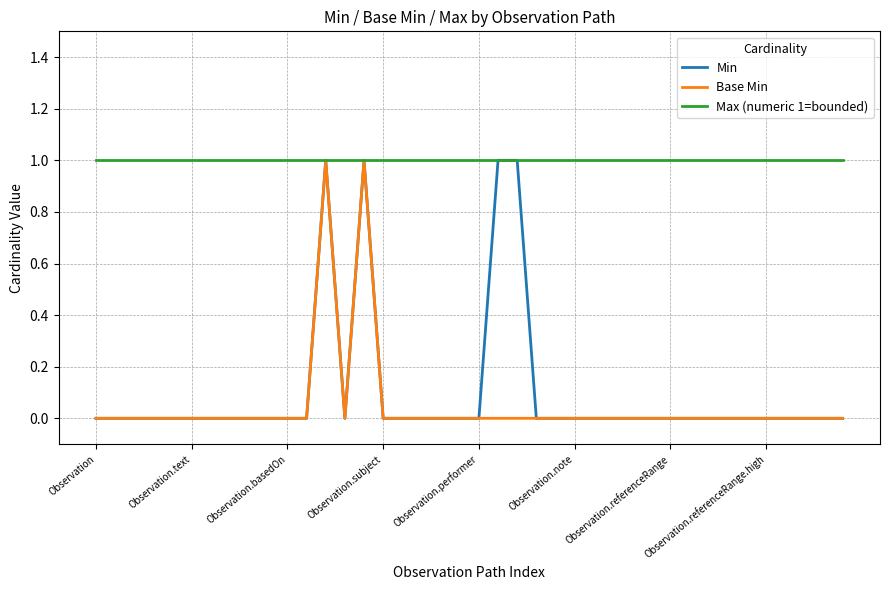

Which series has the largest total across all categories?

Max (numeric 1=bounded)